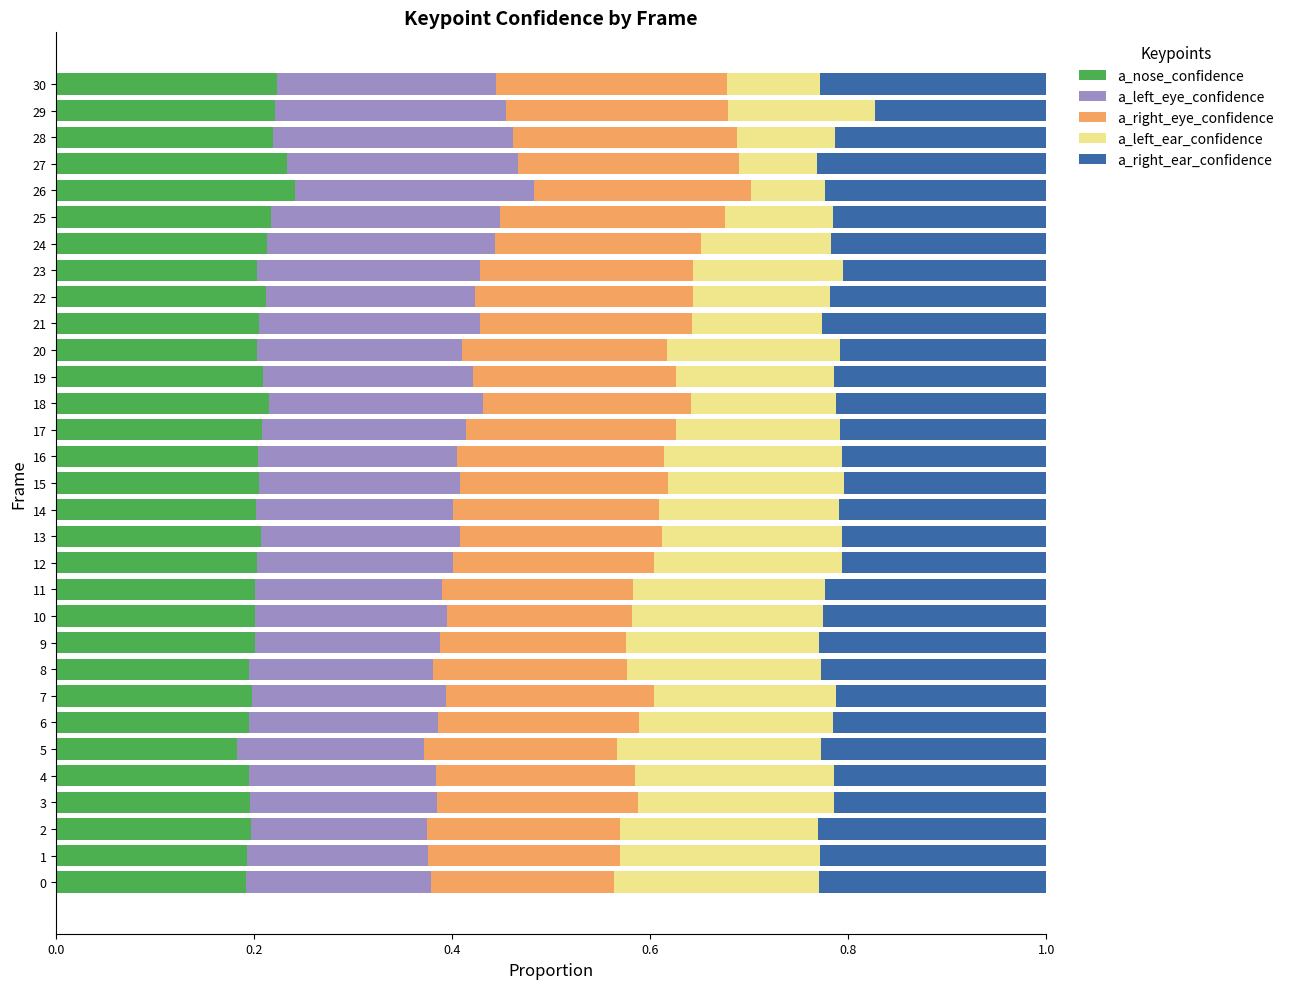

What are all the series names shown in the legend?

a_nose_confidence, a_left_eye_confidence, a_right_eye_confidence, a_left_ear_confidence, a_right_ear_confidence